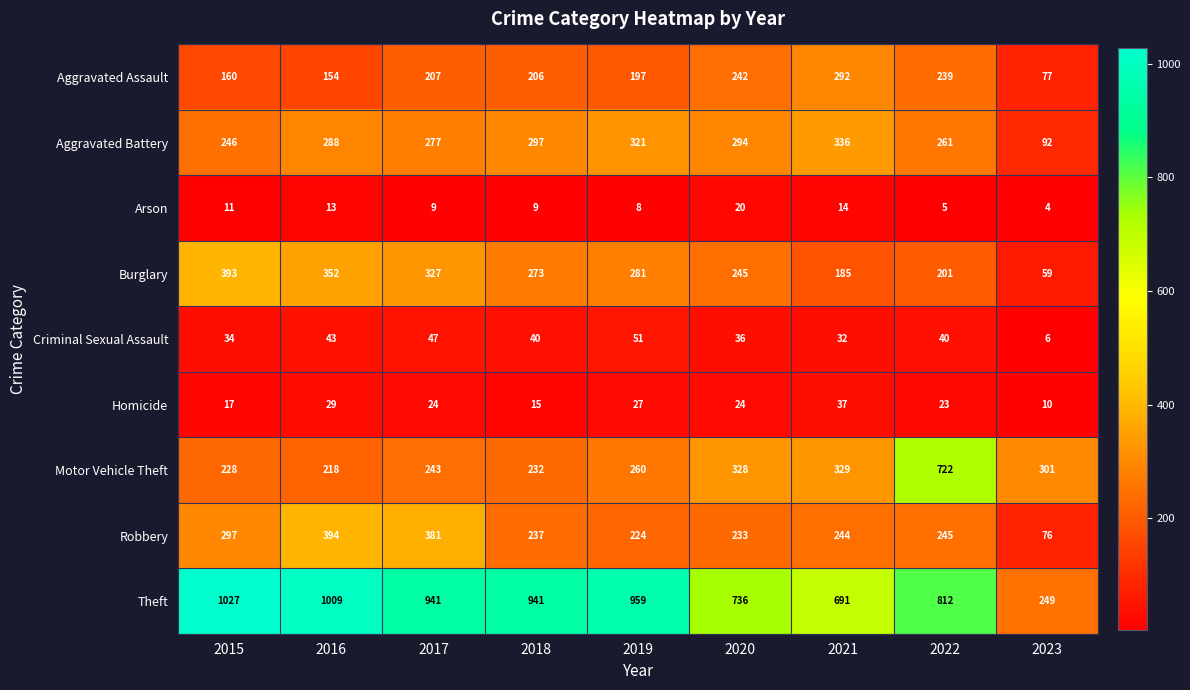

The Robbery series shows 160 at 2017. True or false?

False